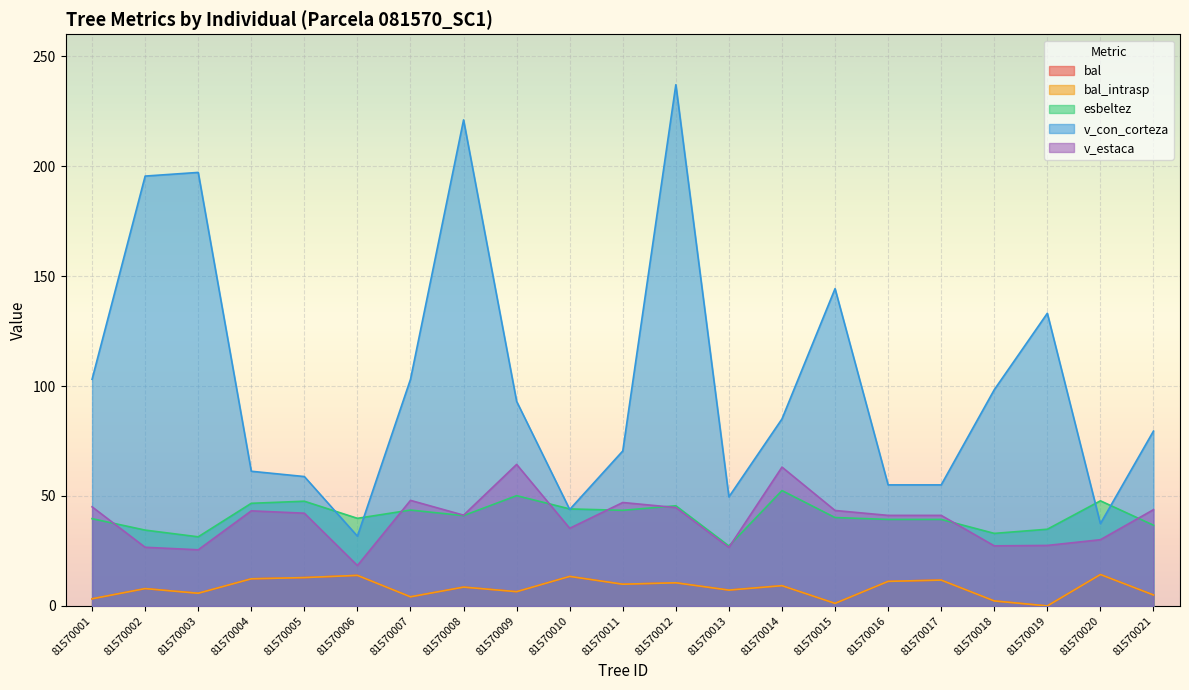

Which series has the largest total across all categories?

v_con_corteza